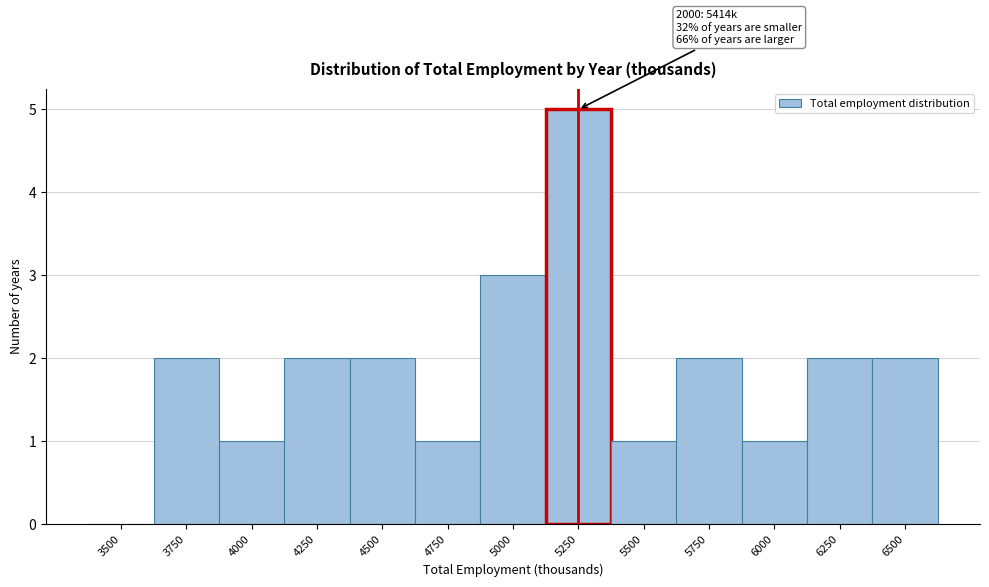

Reading left to right, extract all data points from this chart.

3500=0	3750=2	4000=1	4250=2	4500=2	4750=1	5000=3	5250=5	5500=1	5750=2	6000=1	6250=2	6500=2